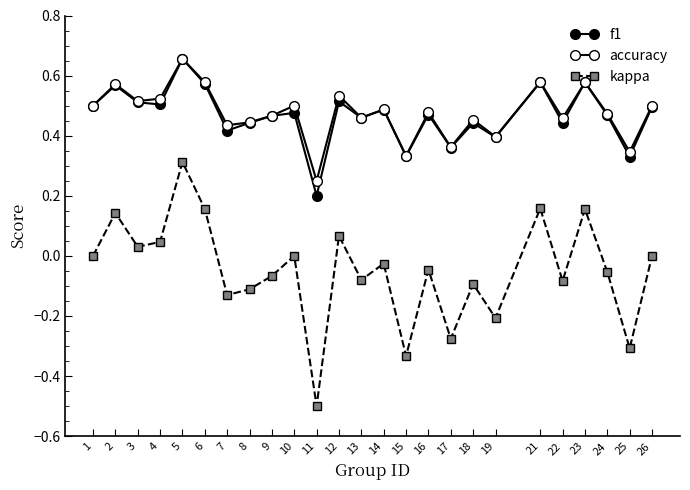

How many distinct data groups are displayed?

3